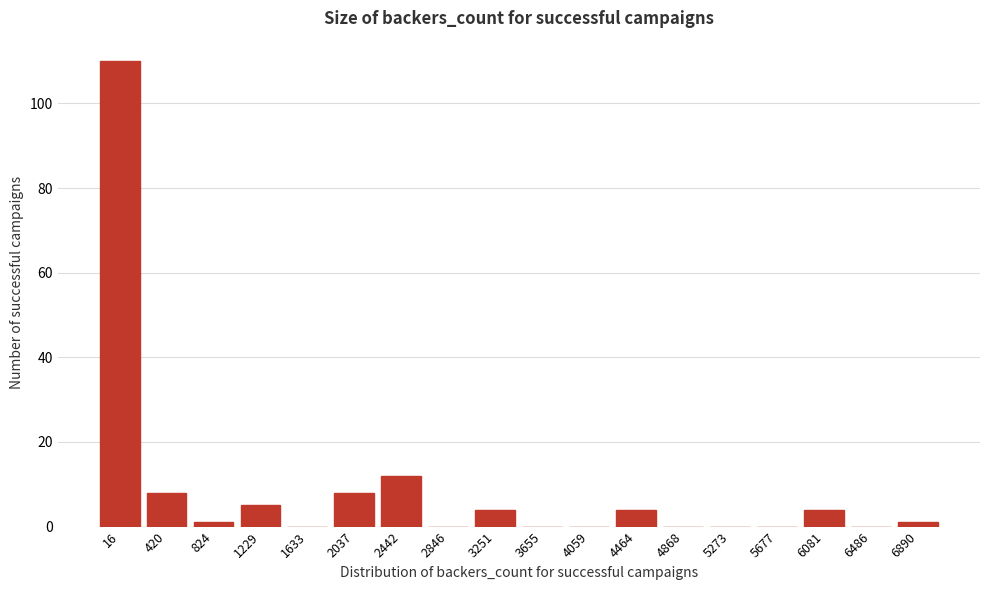

Reading left to right, list all the values displayed in this chart.

16=110	420=8	824=1	1229=5	1633=0	2037=8	2442=12	2846=0	3251=4	3655=0	4059=0	4464=4	4868=0	5273=0	5677=0	6081=4	6486=0	6890=1